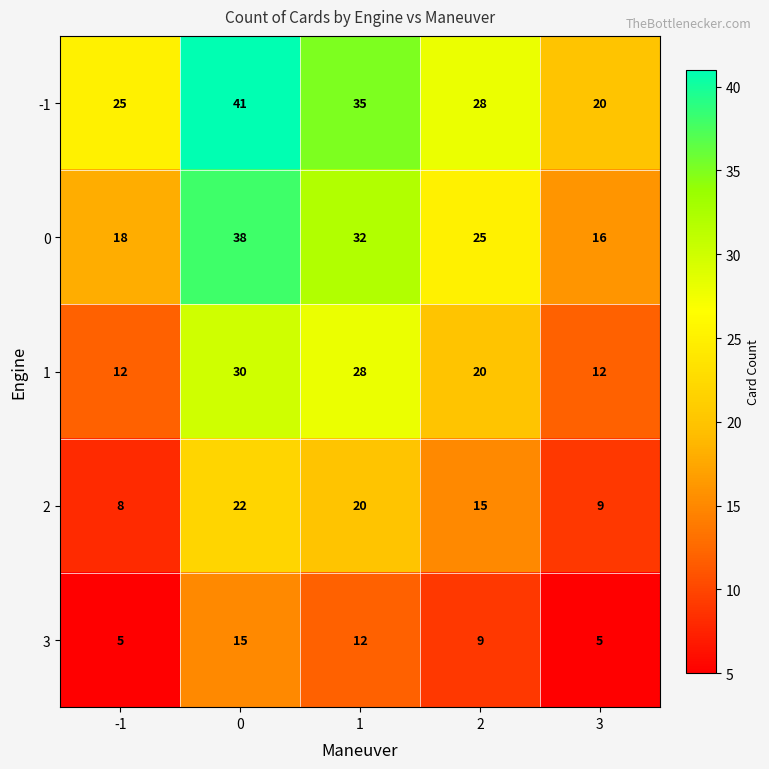

What is the approximate value of 2 at 1?

20